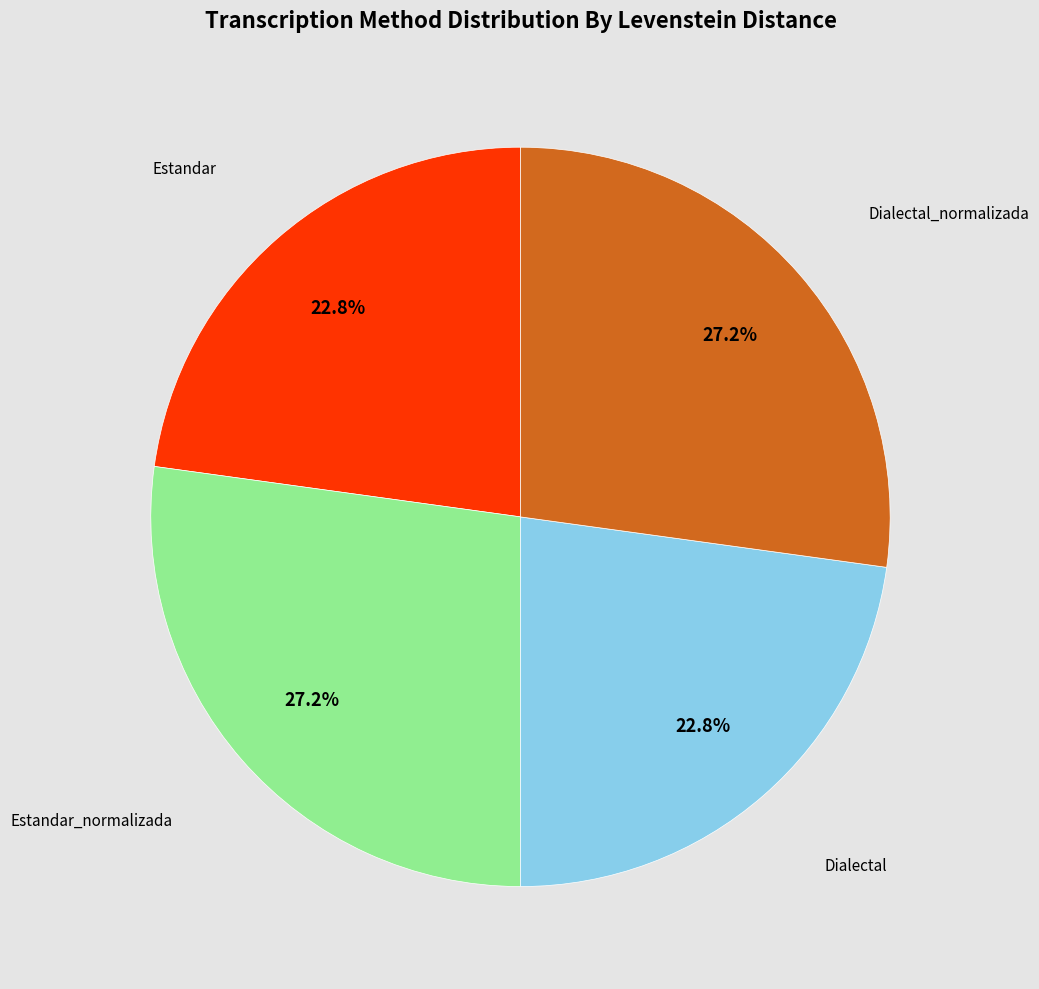

To the nearest percent, what is the difference between the largest and smallest slice percentages?

4%